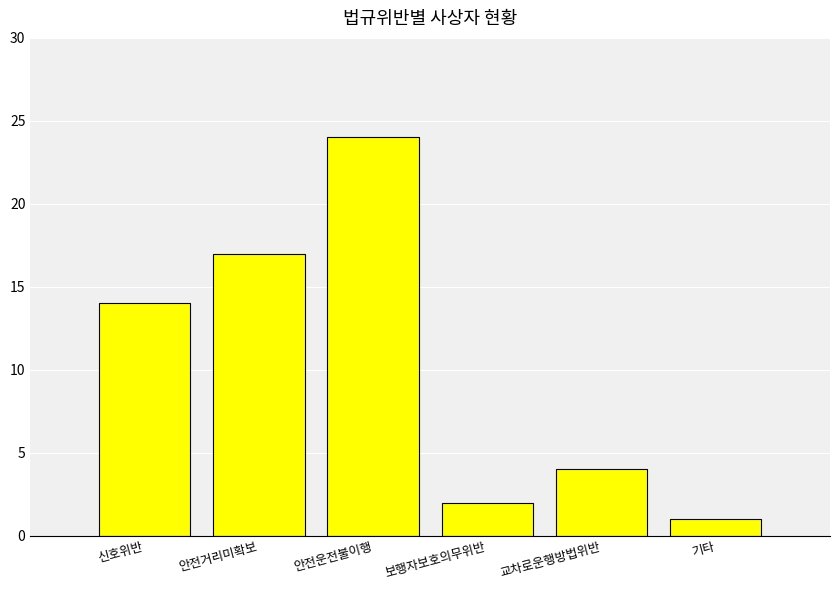

How many distinct data groups are displayed?

1